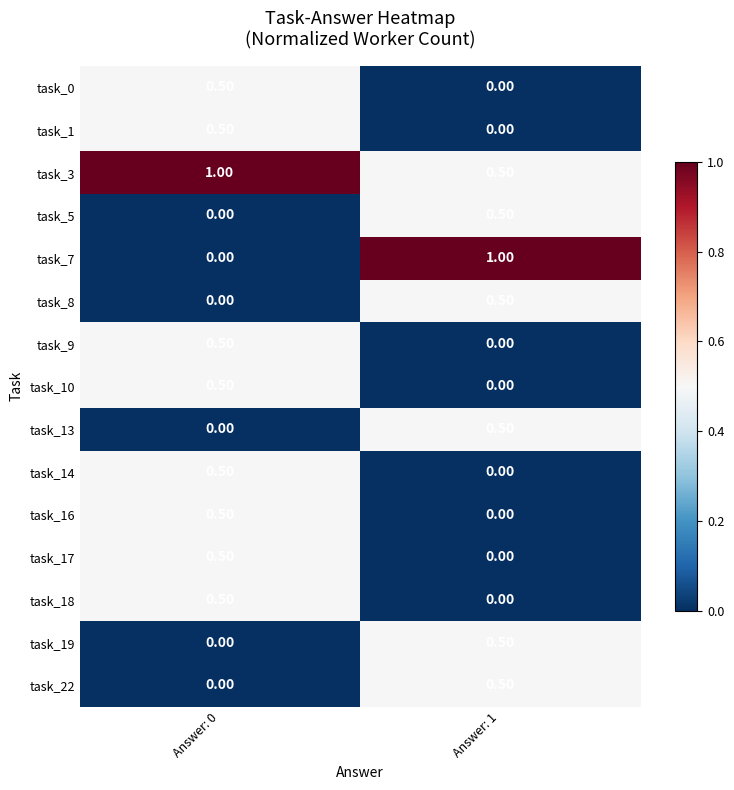

List the labels in order of task_8 value, smallest first.

Answer: 0, Answer: 1